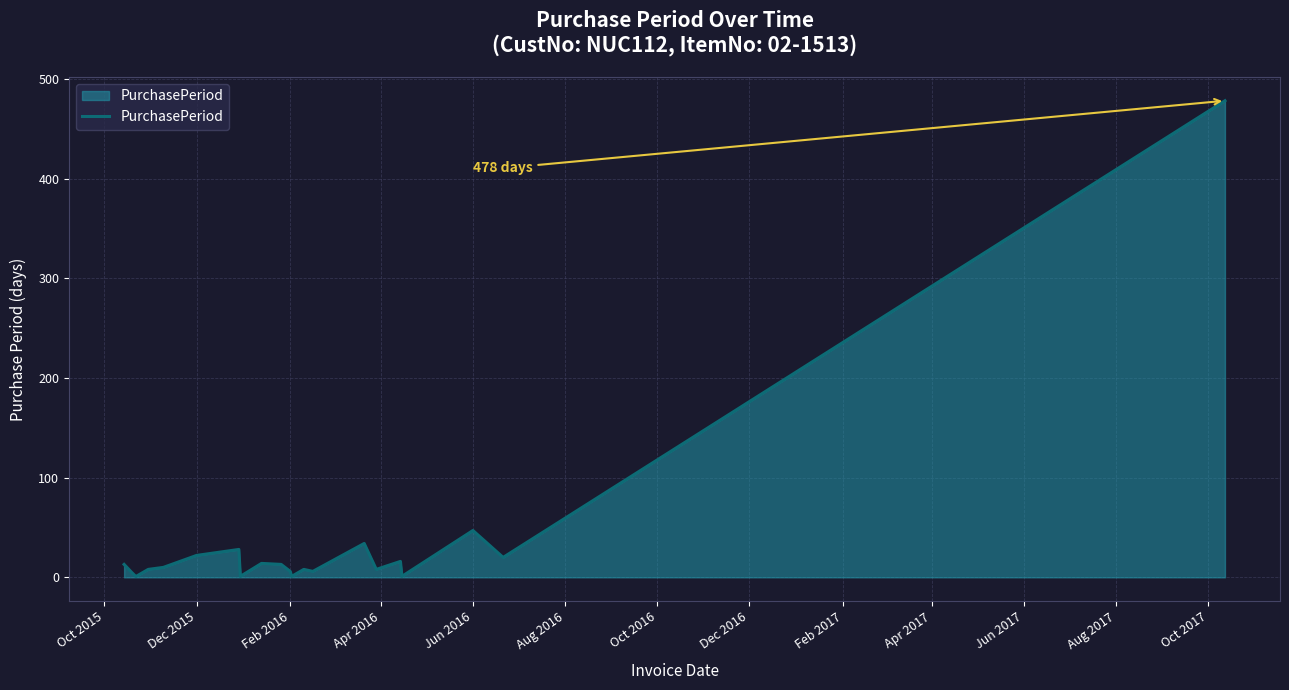

What is the maximum value shown in the chart?

478